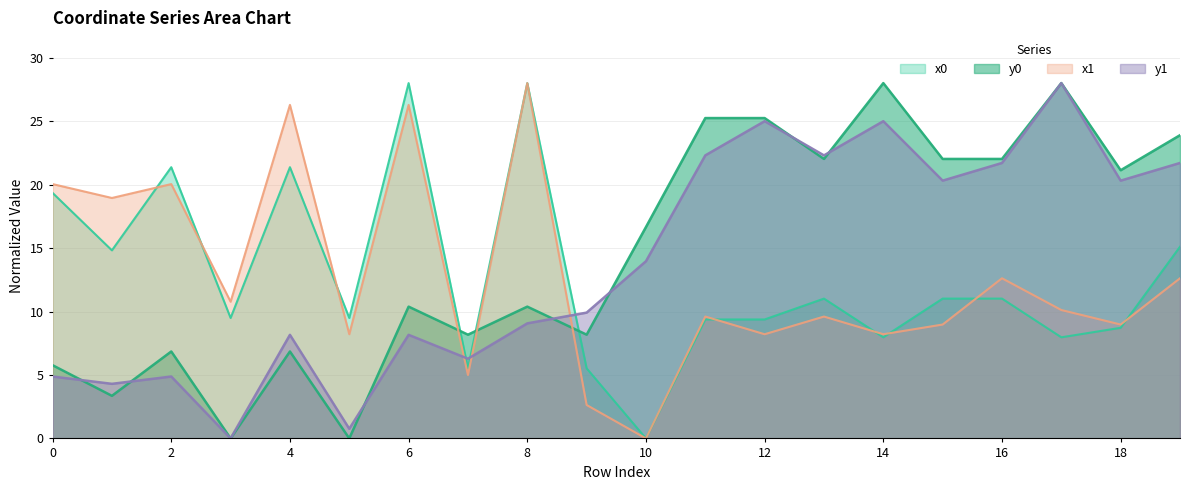

Rank the series by their maximum value, from lowest to highest.

x0, y0, x1, y1